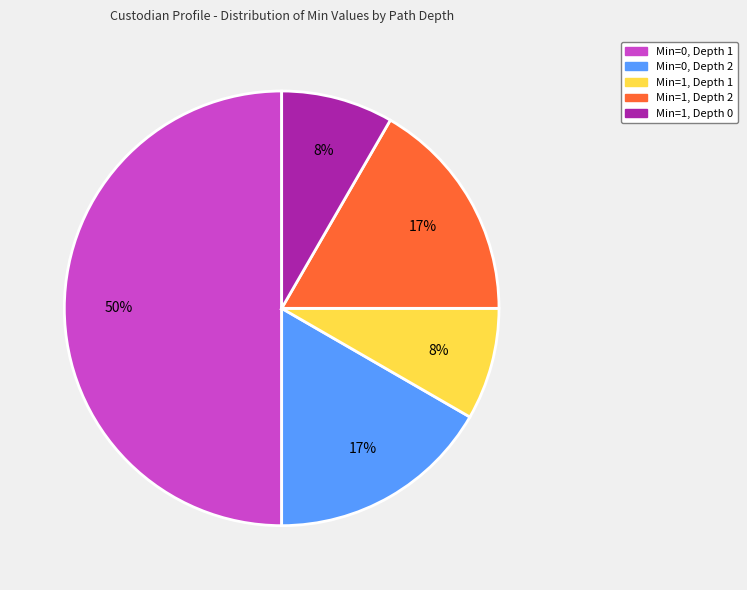

To the nearest percent, what is the difference between the largest and smallest slice percentages?

42%